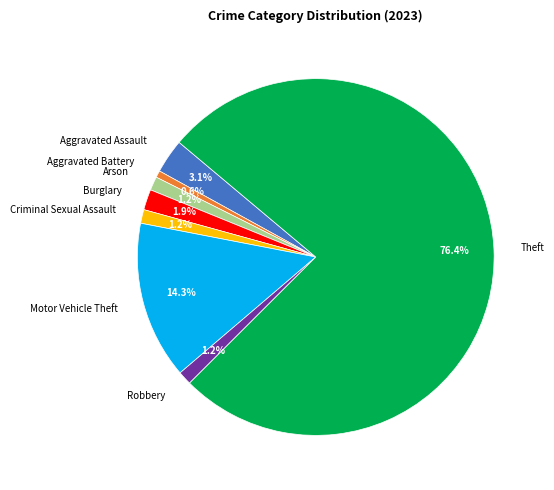

To the nearest percent, what percentage of the pie is Aggravated Battery?

1%